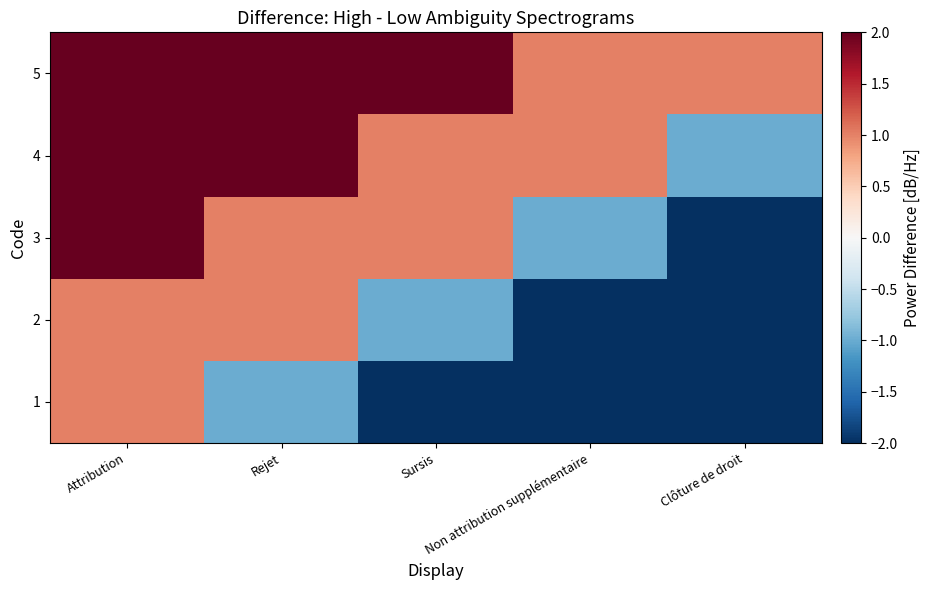

Which label corresponds to the smallest value in the chart?

Clôture de droit